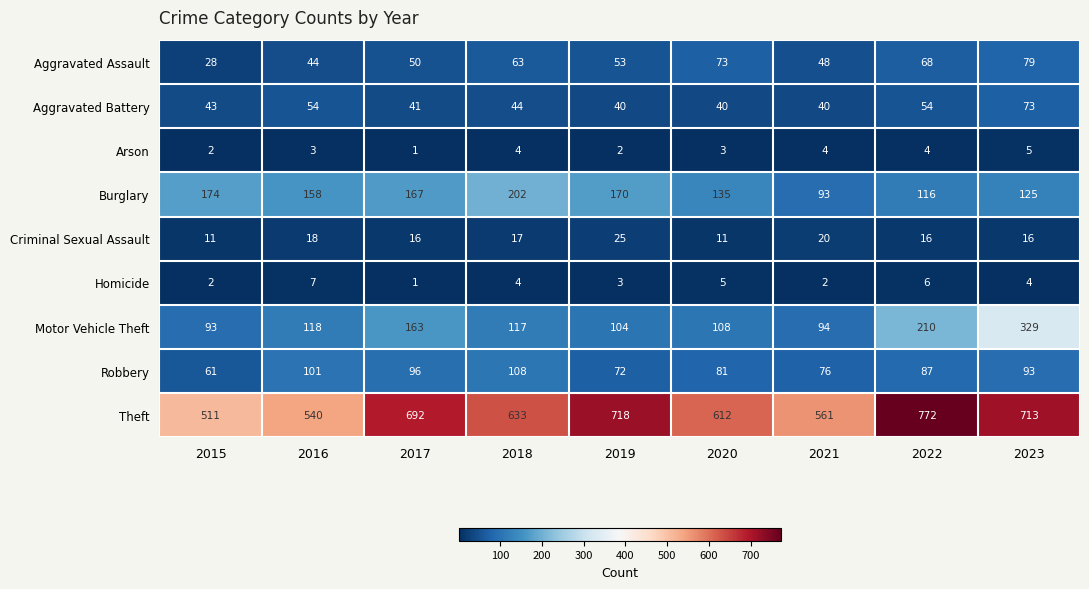

At which category does the chart reach its minimum across all series?

2017